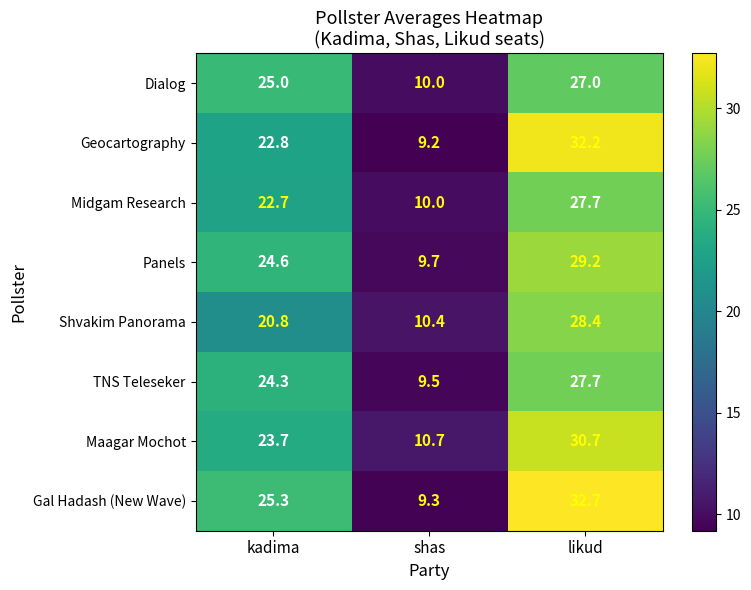

What is the smallest value displayed?

9.2